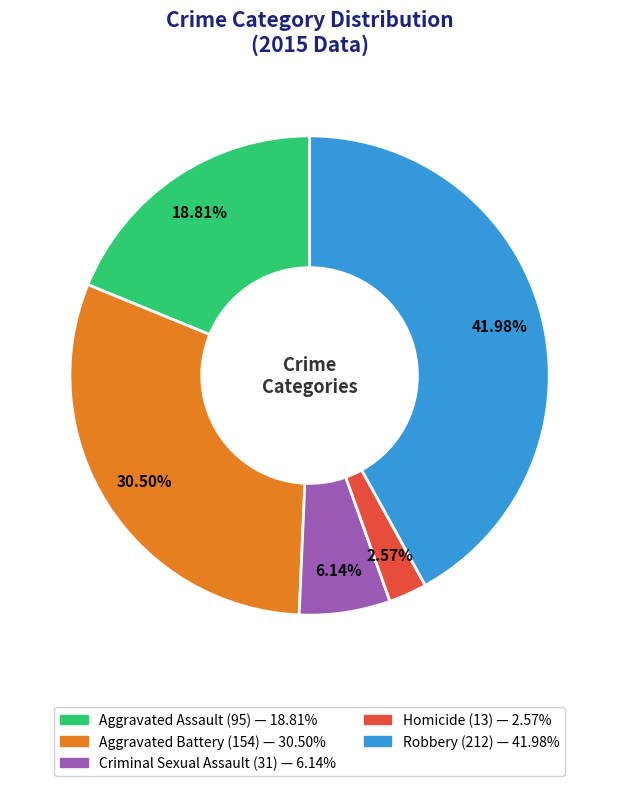

Approximately how many times larger is the value at Homicide compared to Criminal Sexual Assault?

0.4